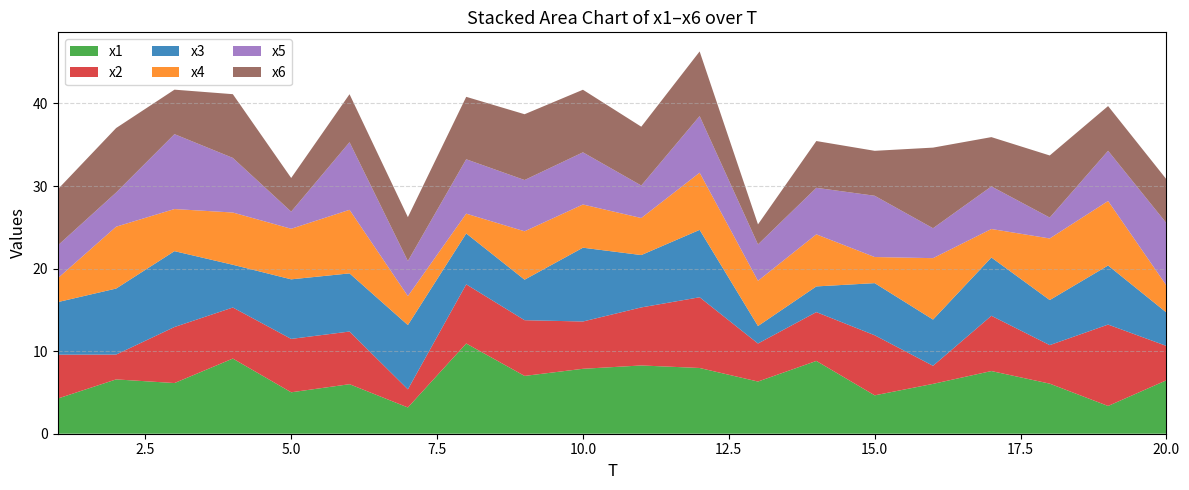

Reading left to right, extract all data points from this chart.

x1: 1=4.3	2=6.6	3=6.1	4=9.1	5=5.0	6=6.0	7=3.2	8=10.9	9=7.0	10=7.9	11=8.3	12=8.0	13=6.3	14=8.8	15=4.6	16=6.0	17=7.6	18=6.1	19=3.4	20=6.5
x2: 1=5.3	2=3.0	3=6.8	4=6.2	5=6.5	6=6.4	7=2.2	8=7.2	9=6.7	10=5.7	11=7.0	12=8.6	13=4.6	14=5.9	15=7.3	16=2.2	17=6.7	18=4.7	19=9.9	20=4.2
x3: 1=6.4	2=8.0	3=9.2	4=5.2	5=7.2	6=7.0	7=7.8	8=6.2	9=4.9	10=8.9	11=6.3	12=8.2	13=2.1	14=3.1	15=6.3	16=5.6	17=7.1	18=5.5	19=7.2	20=4.0
x4: 1=2.9	2=7.5	3=5.1	4=6.3	5=6.1	6=7.7	7=3.5	8=2.4	9=5.9	10=5.2	11=4.5	12=6.9	13=5.5	14=6.3	15=3.2	16=7.4	17=3.5	18=7.5	19=7.8	20=3.3
x5: 1=4.0	2=4.1	3=9.1	4=6.6	5=2.1	6=8.2	7=4.2	8=6.6	9=6.2	10=6.3	11=3.9	12=6.9	13=4.4	14=5.6	15=7.4	16=3.6	17=5.2	18=2.5	19=6.1	20=7.5
x6: 1=6.8	2=7.8	3=5.4	4=7.7	5=4.1	6=5.8	7=5.3	8=7.6	9=8.0	10=7.6	11=7.1	12=7.8	13=2.4	14=5.7	15=5.4	16=9.8	17=6.0	18=7.5	19=5.4	20=5.3